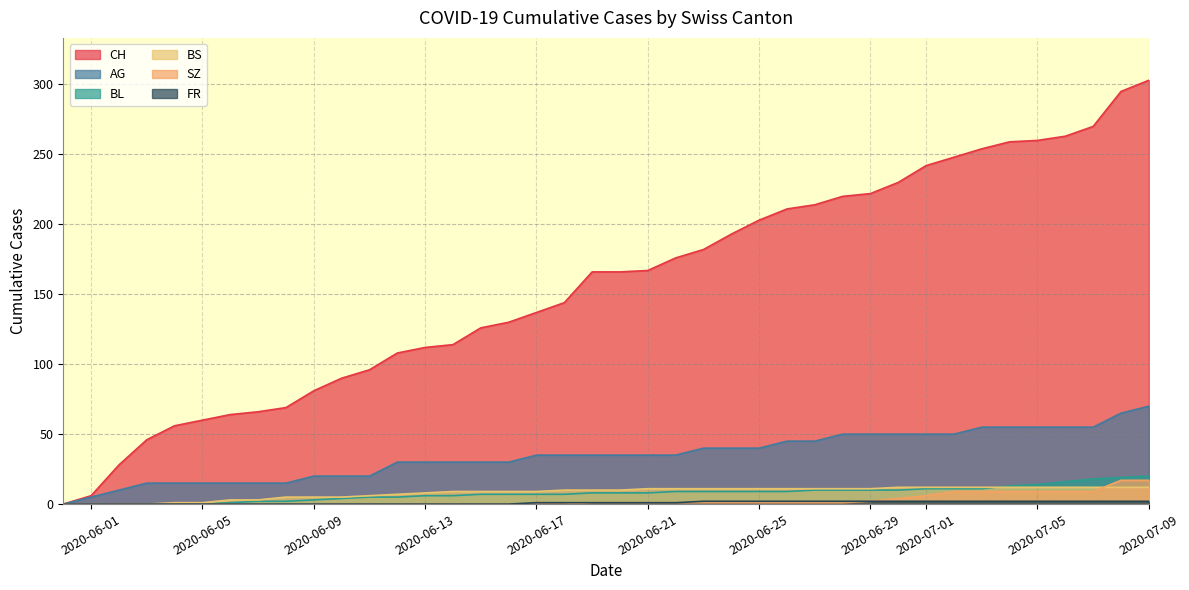

Reading left to right, extract all data points from this chart.

CH: 0	6	28	46	56	60	64	66	69	81	90	96	108	112	114	126	130	137	144	166	166	167	176	182	193	203	211	214	220	222	230	242	248	254	259	260	263	270	295	303
AG: 0	5	10	15	15	15	15	15	15	20	20	20	30	30	30	30	30	35	35	35	35	35	35	40	40	40	45	45	50	50	50	50	50	55	55	55	55	55	65	70
BL: 0	0	0	0	0	0	1	2	2	3	4	5	5	6	6	7	7	7	7	8	8	8	9	9	9	9	9	10	10	10	10	11	11	11	13	14	16	18	19	20
BS: 0	0	0	0	1	1	3	3	5	5	5	6	7	8	9	9	9	9	10	10	10	11	11	11	11	11	11	11	11	11	12	12	12	12	12	12	12	12	12	12
SZ: 0	0	0	0	0	0	0	0	0	0	0	0	0	0	0	0	0	0	0	1	1	1	1	1	1	1	1	1	1	2	4	6	9	9	9	9	9	9	17	17
FR: 0	0	0	0	0	0	0	0	0	0	0	0	0	0	0	0	0	1	1	1	1	1	1	2	2	2	2	2	2	2	2	2	2	2	2	2	2	2	2	2